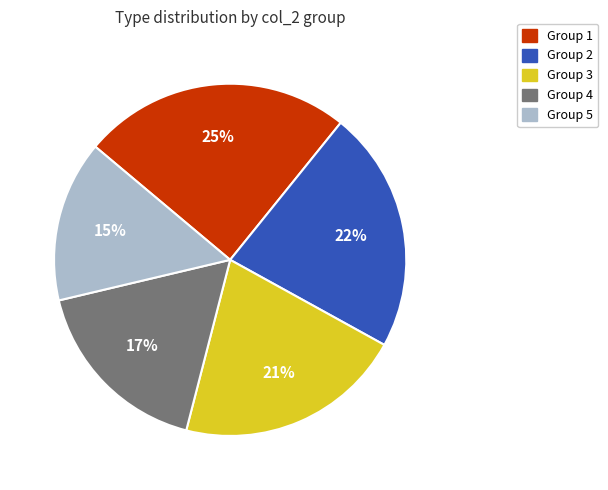

Rank the categories by value from highest to lowest.

Group 1, Group 2, Group 3, Group 4, Group 5